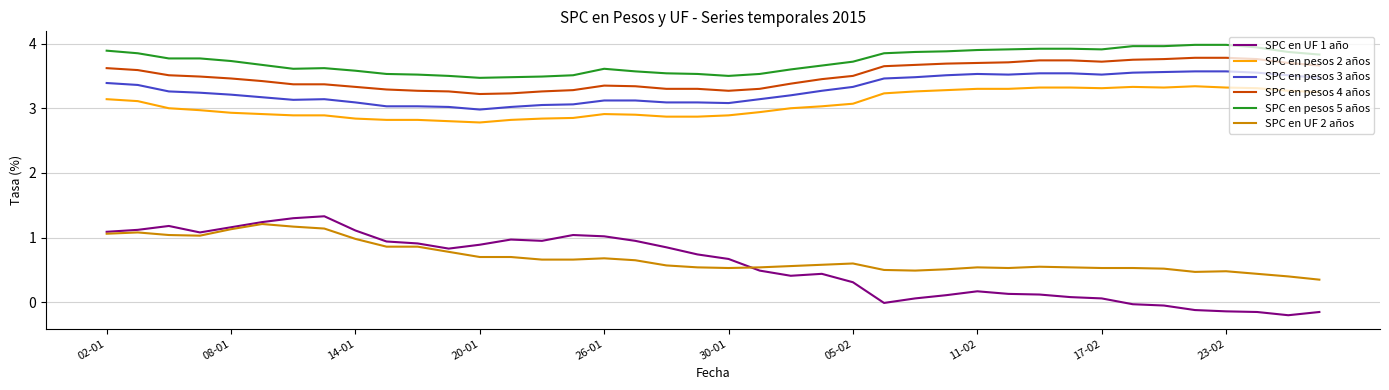

True or false: SPC en pesos 2 años and SPC en UF 1 año intersect in this chart.

False